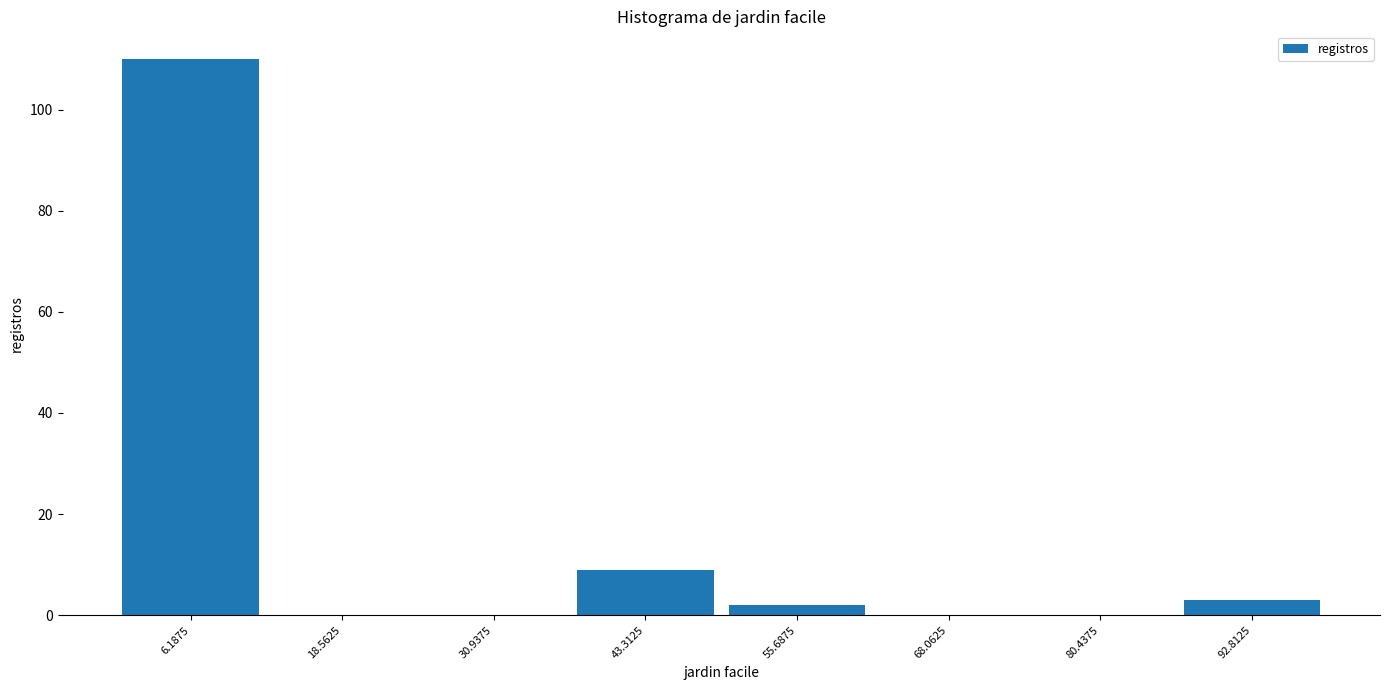

Reading left to right, transcribe this chart: for each bar, give the range it covers on the x-axis and its height. Neither the bar edges nor the heights are printed on the chart, so give them approximately, as read against the axes.

0 to 12: 110
12 to 24: 0
24 to 38: 0
38 to 50: 10
50 to 62: 2
62 to 74: 0
74 to 86: 0
86 to 100: 4